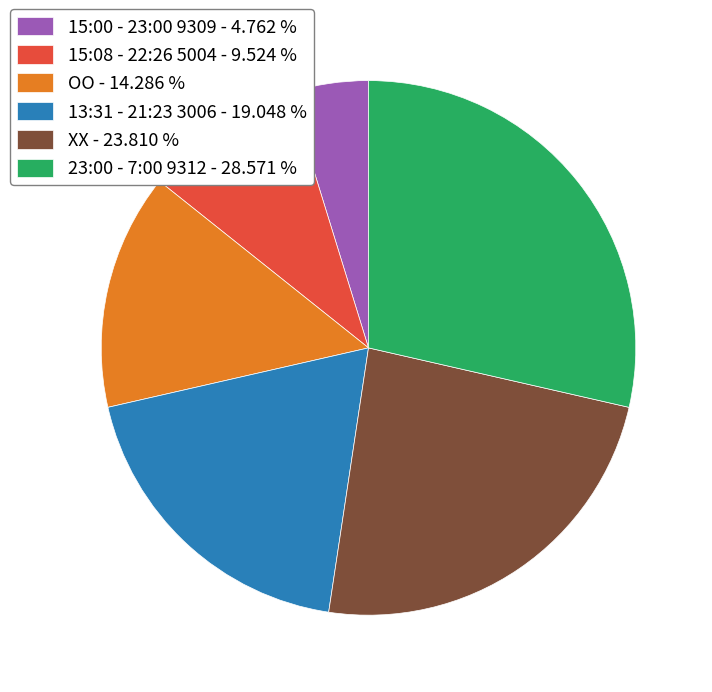

Is it true that 15:00 - 23:00 9309 is 5% of the pie?

True